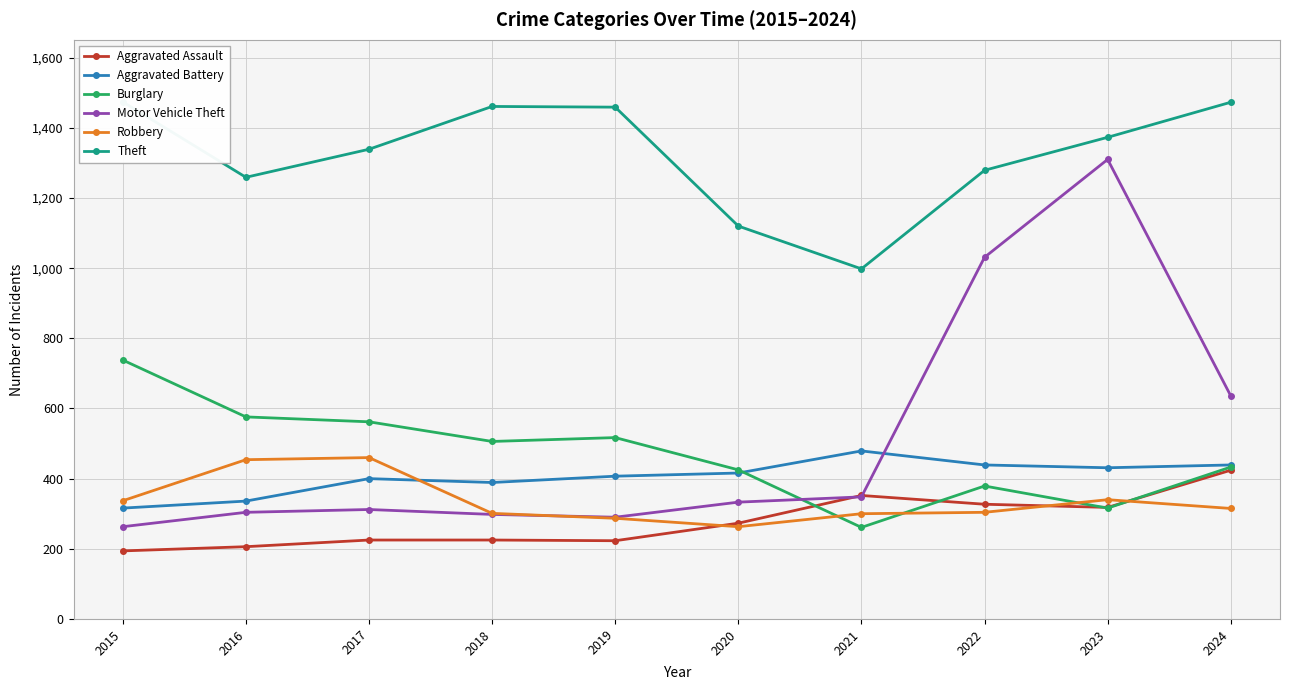

What is the difference between the highest and lowest values at 2017?

1114